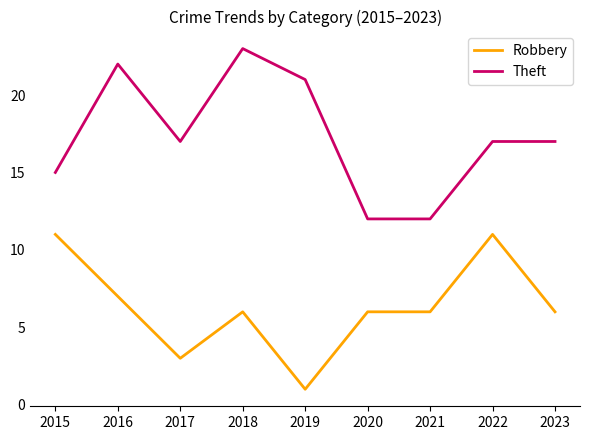

Is this an area chart (filled region under the line)?

No